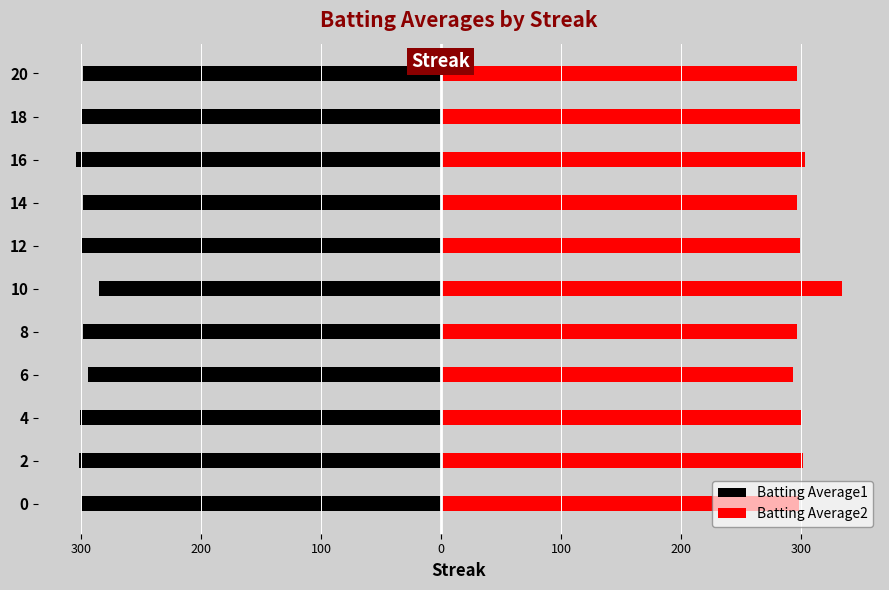

Reading right to left, list all the values displayed in this chart.

Batting Average1: -298.0	-299.0	-304.0	-298.0	-299.0	-285.0	-298.0	-294.5	-300.6	-302.0	-299.8
Batting Average2: 297.0	299.0	303.0	297.0	299.0	334.0	297.0	293.0	299.8	301.4	298.6